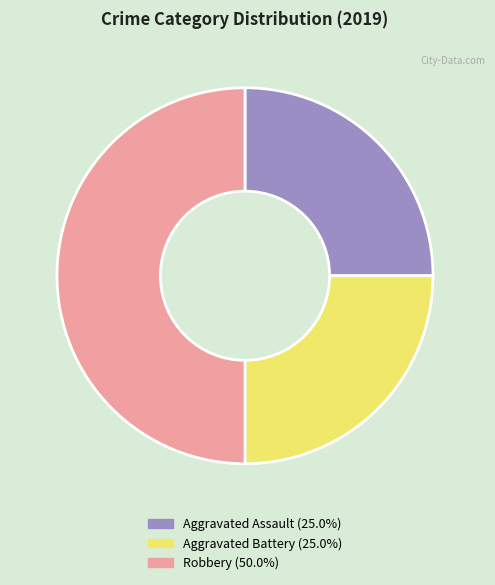

Does Aggravated Assault account for over 50% of the chart?

No